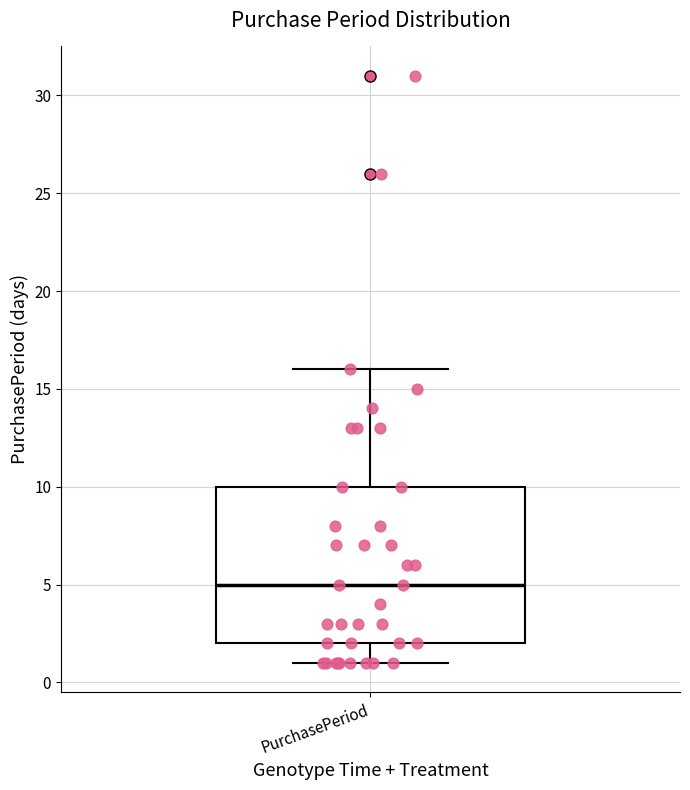

Where does the upper whisker of the box for PurchasePeriod end on the y-axis? The values are not printed on the chart, so give them approximately, as read against the axis.

16